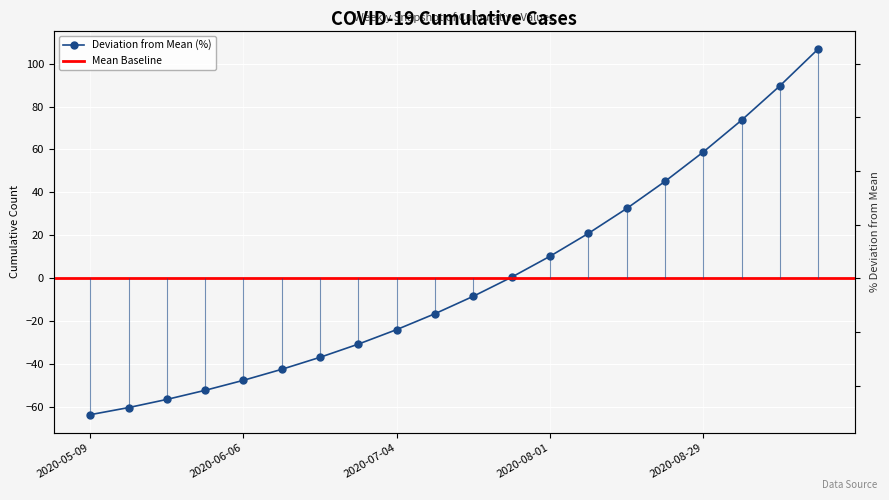

Between 2020-05-16 and 2020-09-12, which is larger?

2020-09-12